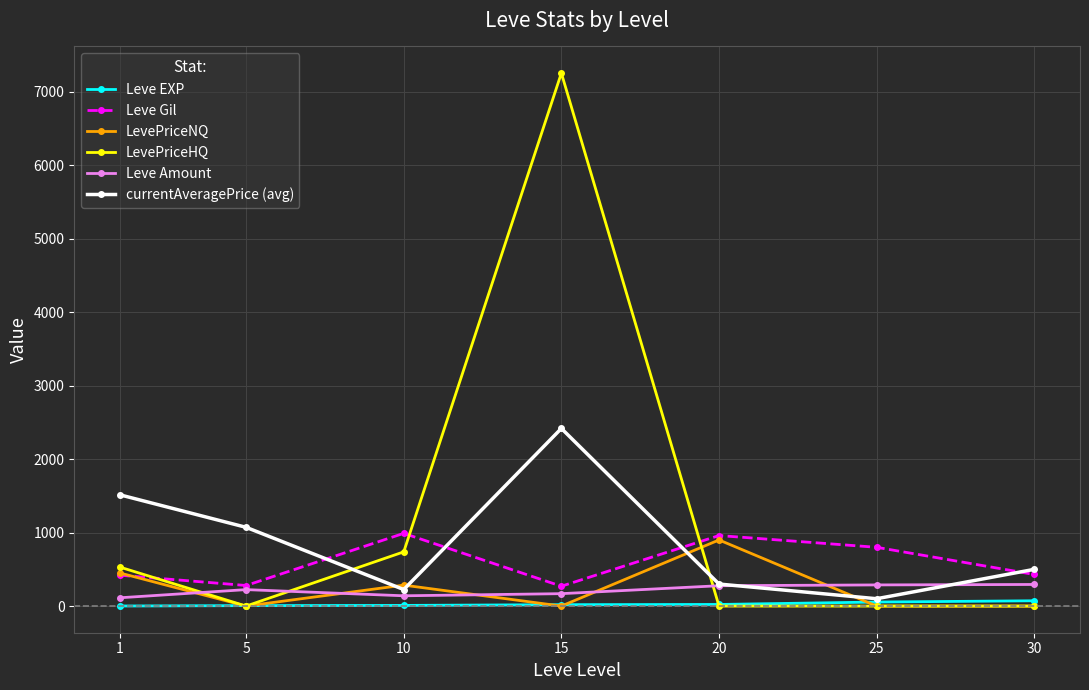

Which series has the largest total across all categories?

LevePriceHQ